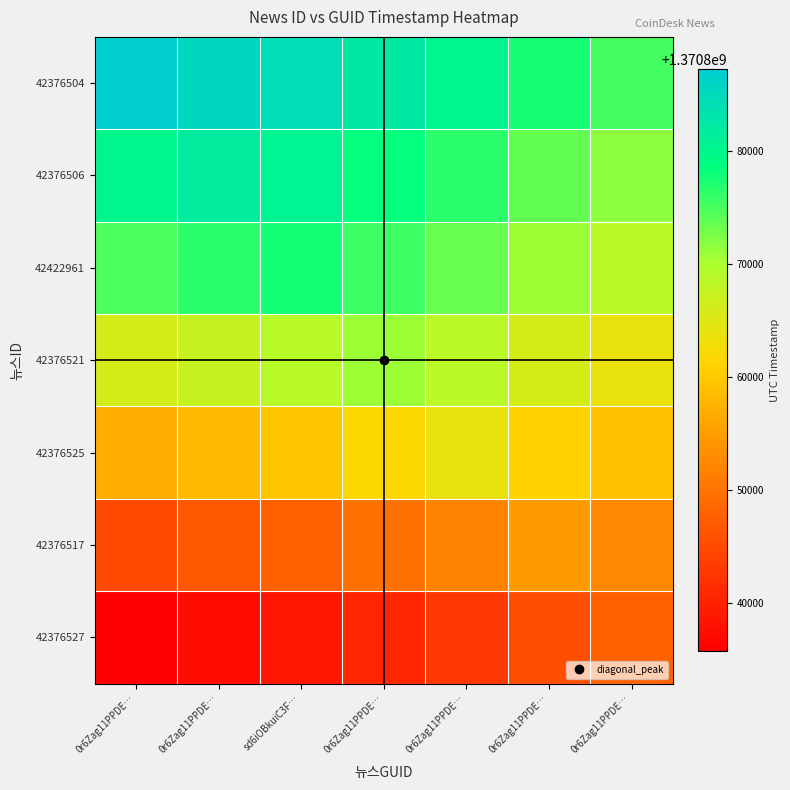

Which series has the largest total across all categories?

42376504